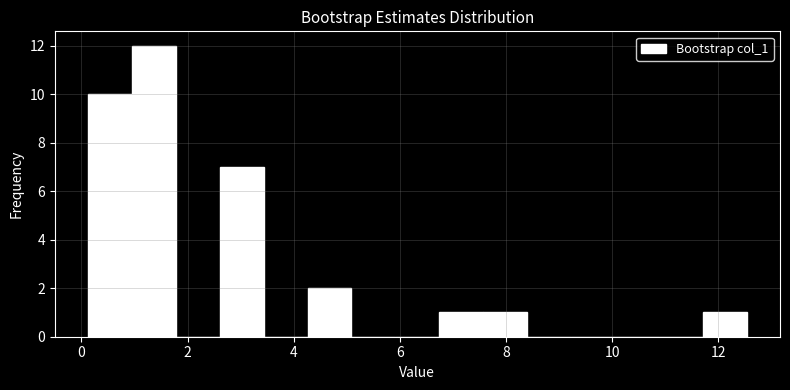

Reading left to right, list every bar in this chart as the range it spans on the x-axis followed by its height. Neither the bar edges nor the heights are printed on the chart, so give them approximately, as read against the axes.

0.2 to 1.0: 10
1.0 to 1.8: 12
1.8 to 2.6: 0
2.6 to 3.4: 7
3.4 to 4.2: 0
4.2 to 5.0: 2
5.0 to 6.0: 0
6.0 to 6.8: 0
6.8 to 7.6: 1
7.6 to 8.4: 1
8.4 to 9.2: 0
9.2 to 10.0: 0
10.0 to 10.8: 0
10.8 to 11.8: 0
11.8 to 12.6: 1